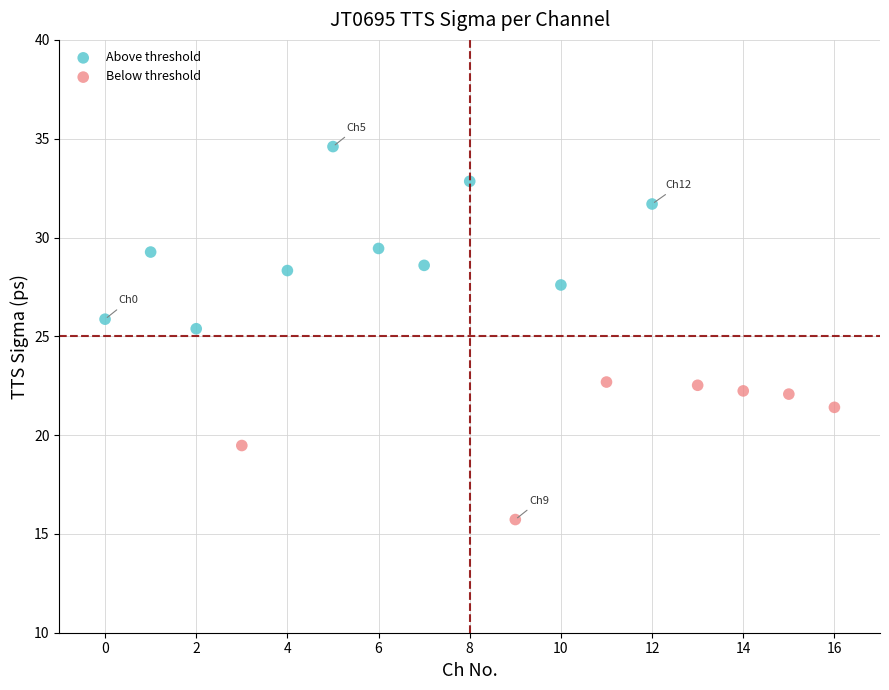

Which series reaches the maximum Y coordinate?

Above threshold